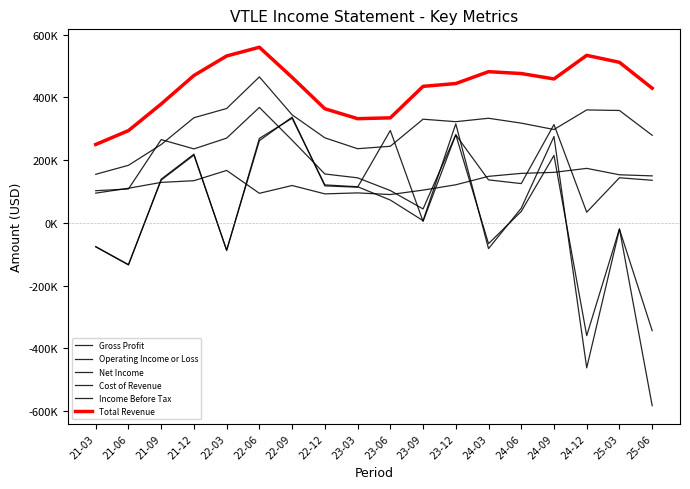

Does the chart display data point markers on the line(s)?

No